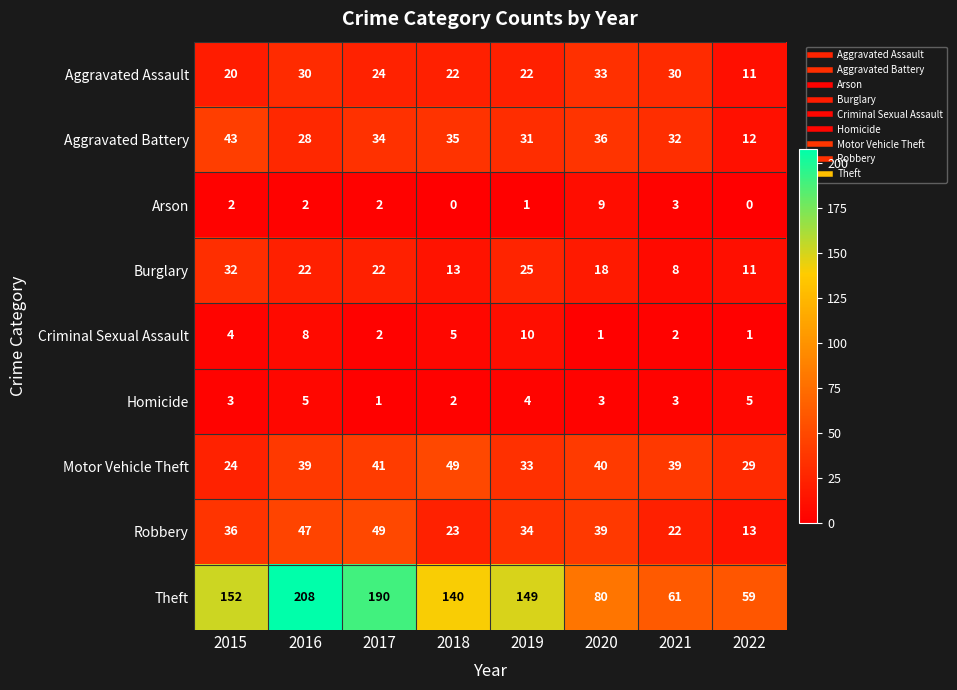

Which series has the widest spread of values?

Theft